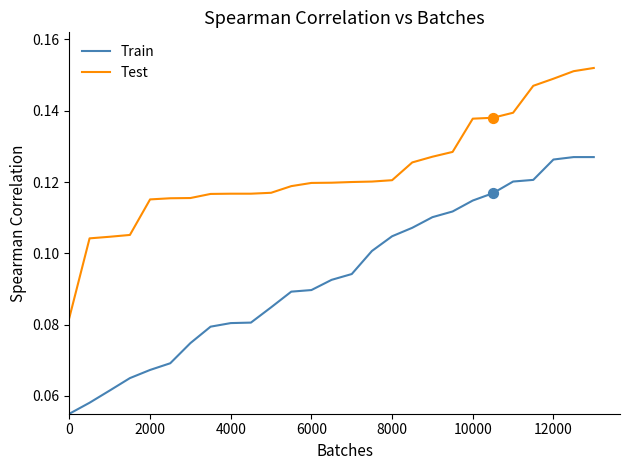

Which series has the largest total across all categories?

Test